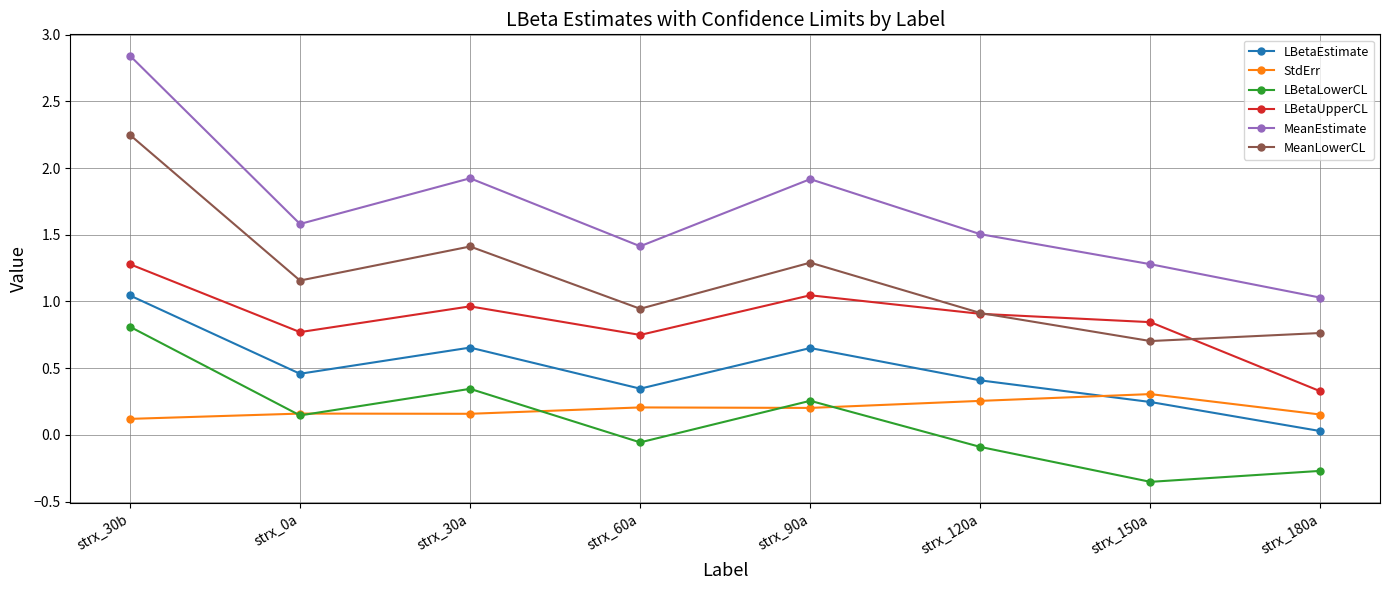

What are all the series names shown in the legend?

LBetaEstimate, StdErr, LBetaLowerCL, LBetaUpperCL, MeanEstimate, MeanLowerCL